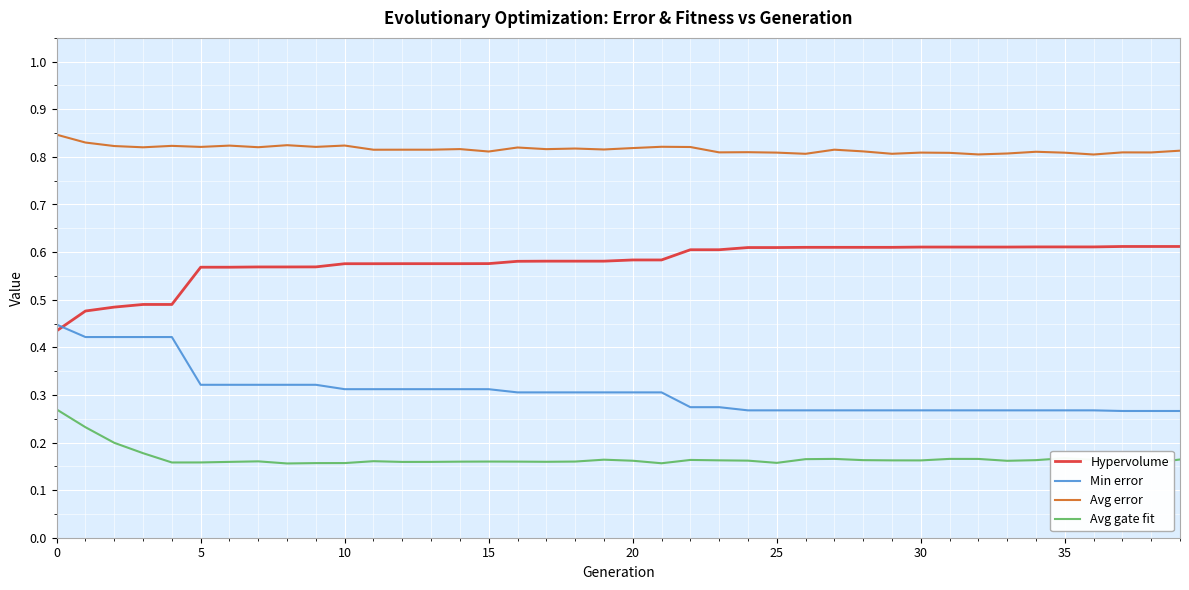

List the series in order of their overall mean, highest first.

Avg error, Hypervolume, Min error, Avg gate fit